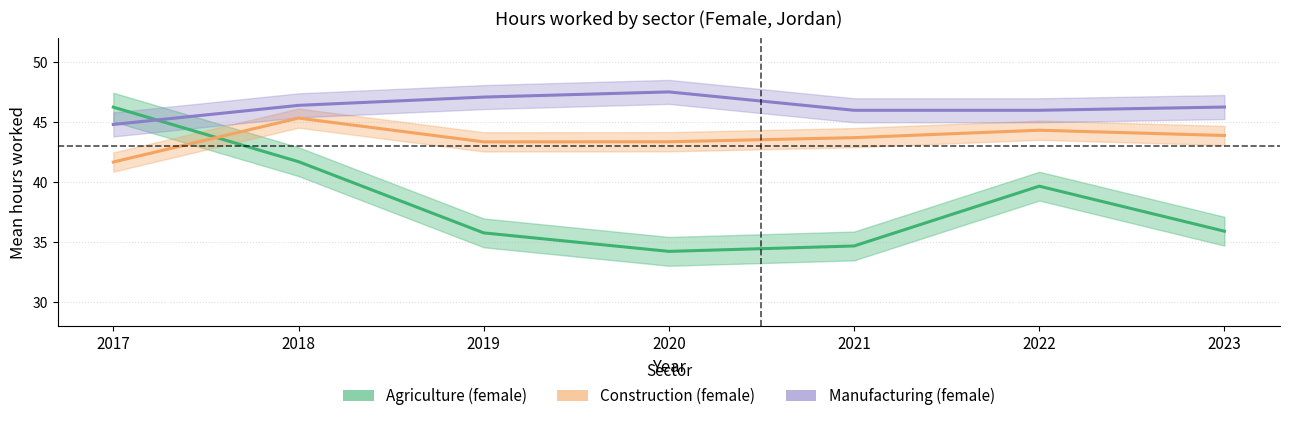

At which category does the chart reach its minimum across all series?

2020